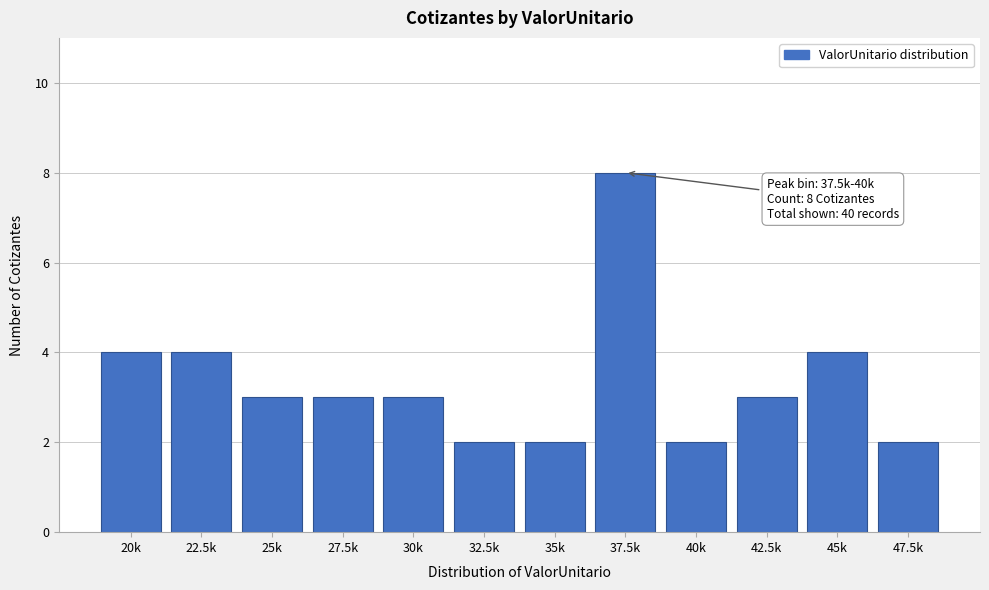

Reading left to right, what are all the values shown in this chart?

20k=4	22.5k=4	25k=3	27.5k=3	30k=3	32.5k=2	35k=2	37.5k=8	40k=2	42.5k=3	45k=4	47.5k=2